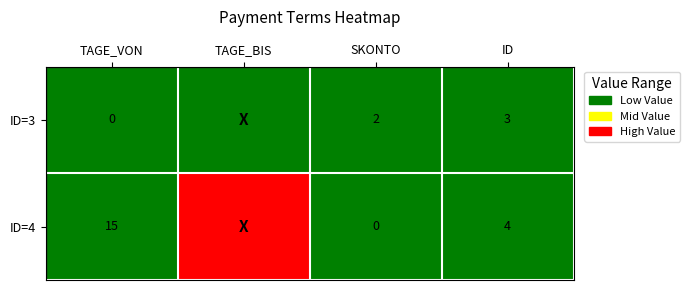

True or false: ID=4 has a value of 2 at ID.

False